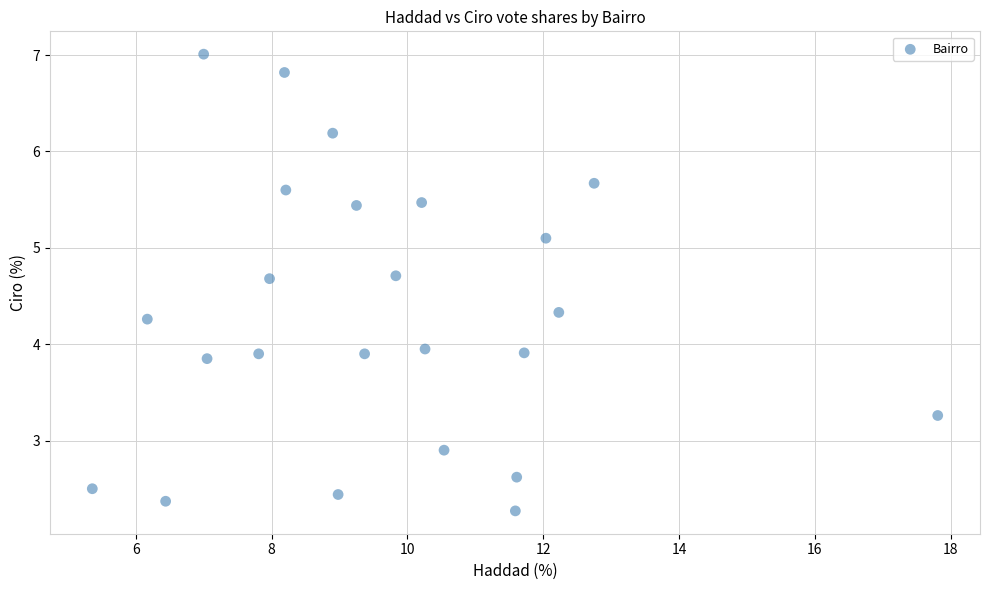

What is the range of Y values (max minus min)?

4.7